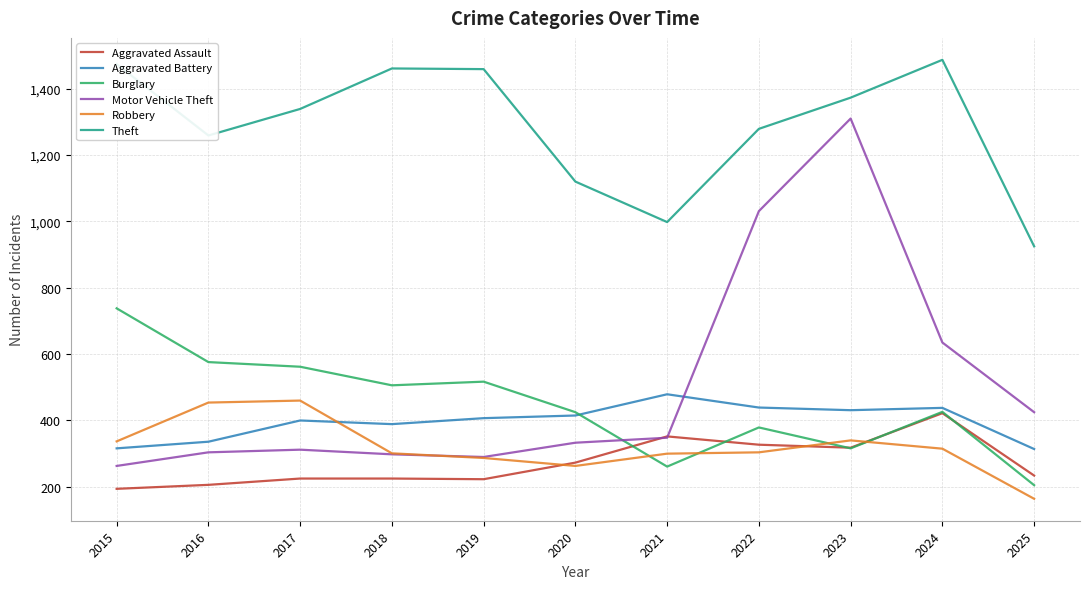

How many interior local peaks does the Motor Vehicle Theft series have?

2